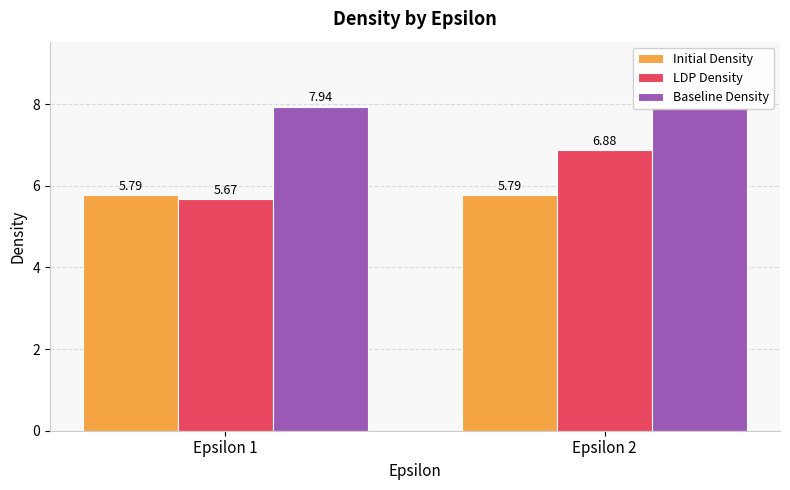

At how many categories does at least one series exceed 6?

2